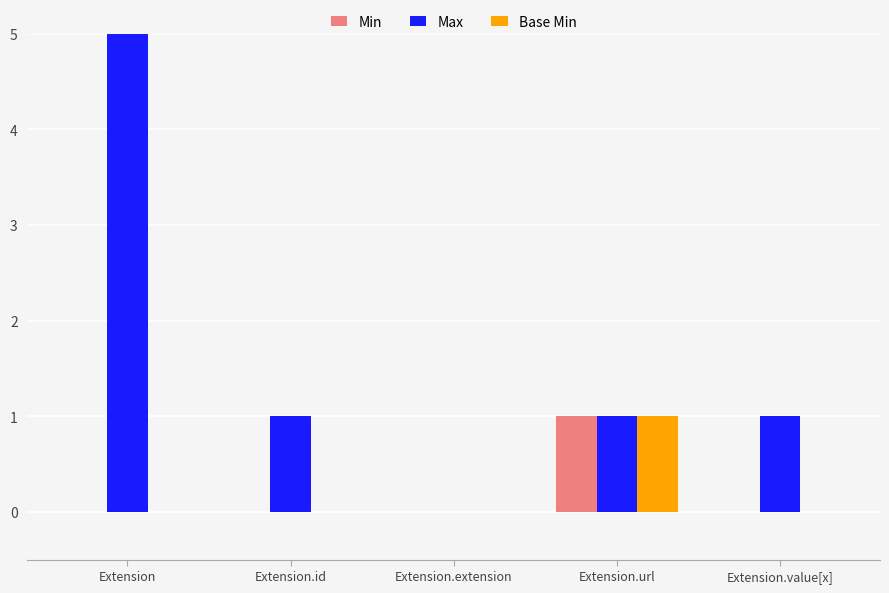

What are all the series names shown in the legend?

Min, Max, Base Min